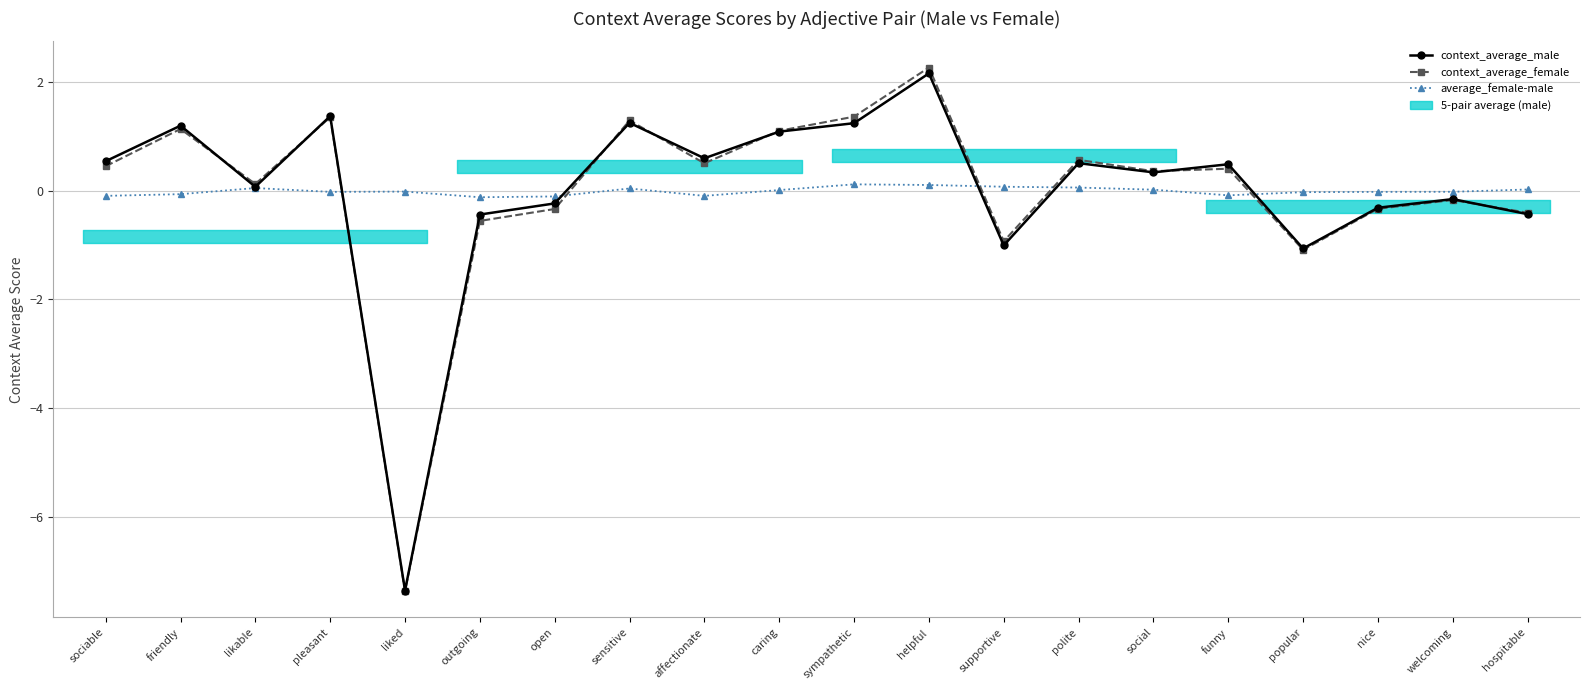

How many interior local peaks does the average_female-male series have?

4